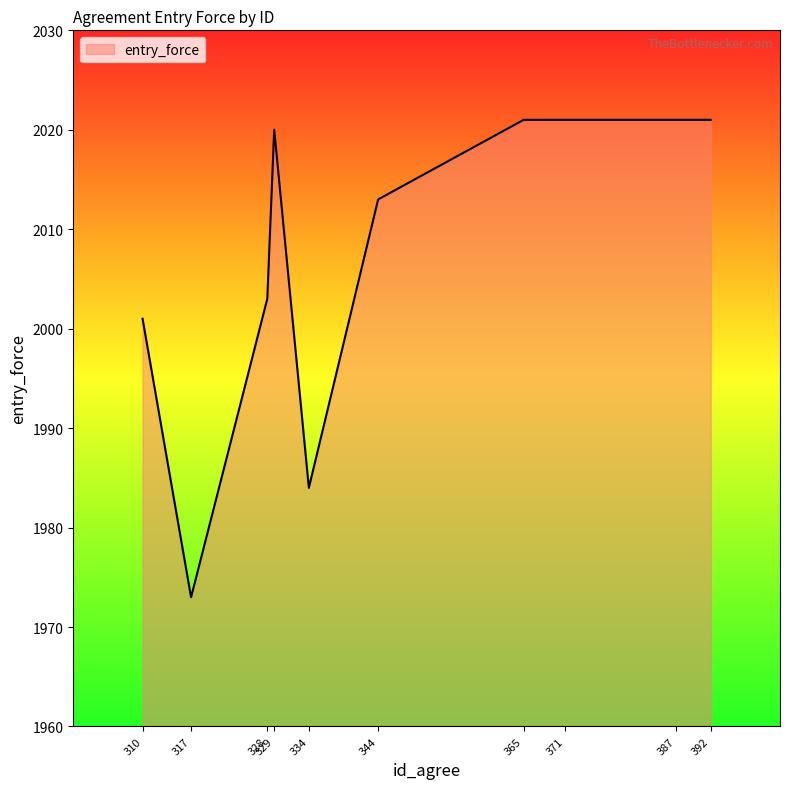

How many lines are shown in the chart?

1